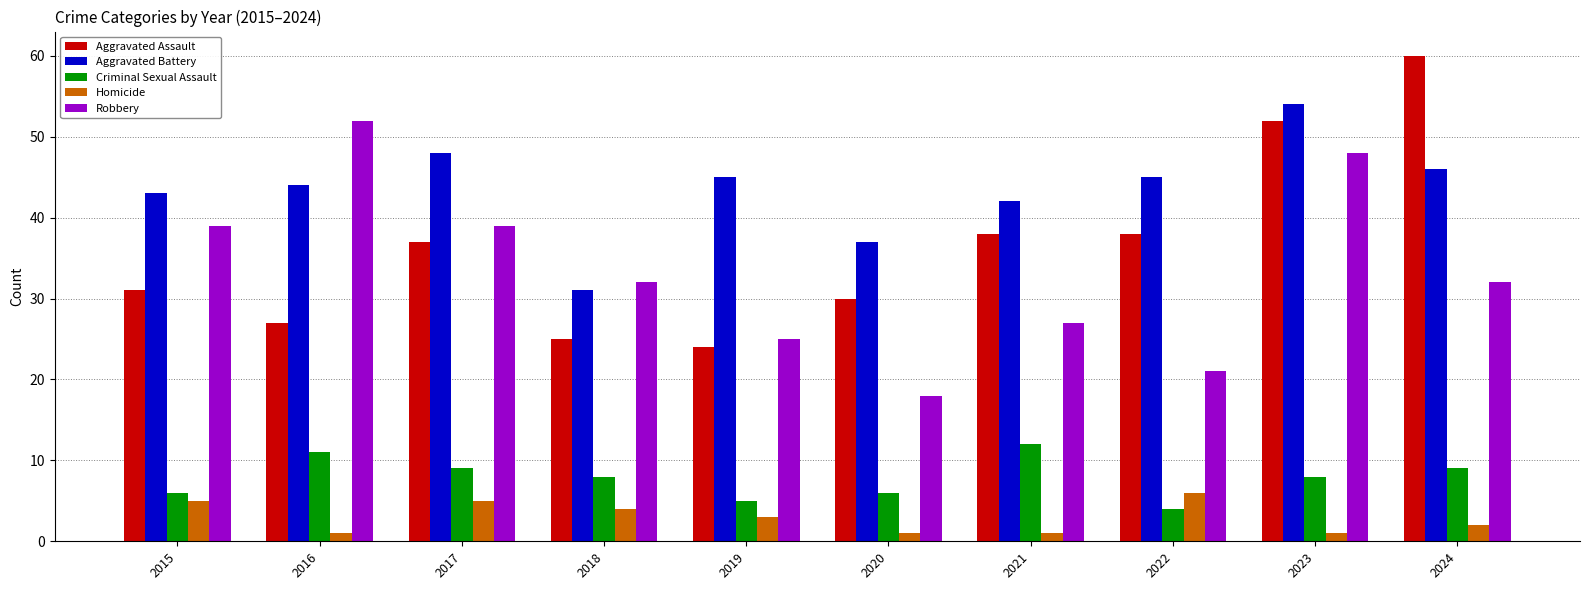

At how many categories does at least one series exceed 7?

10